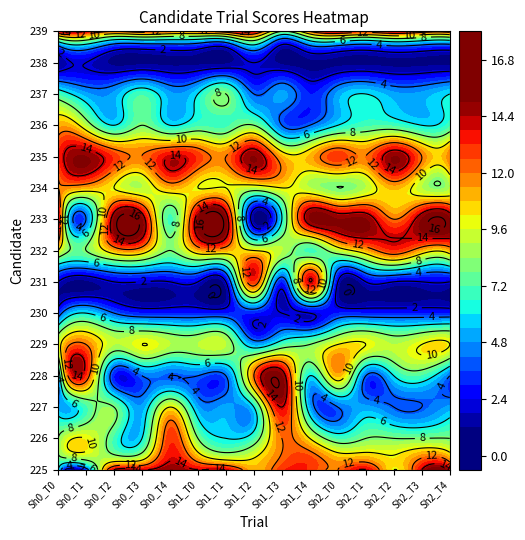

Count the number of categories in the chart.

15